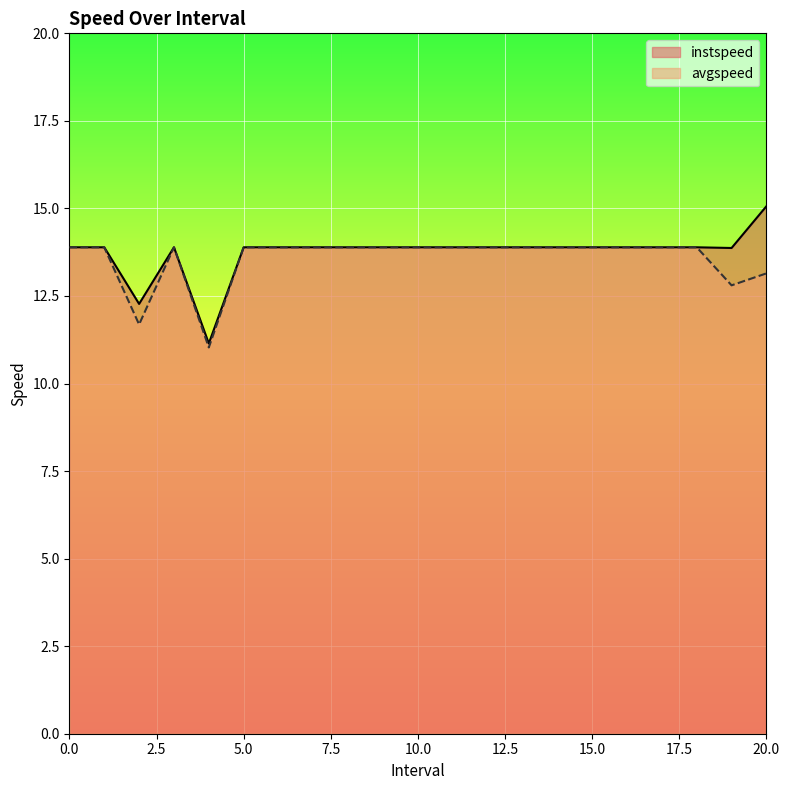

The value of instspeed at 5.0 is 5.1. True or false?

False